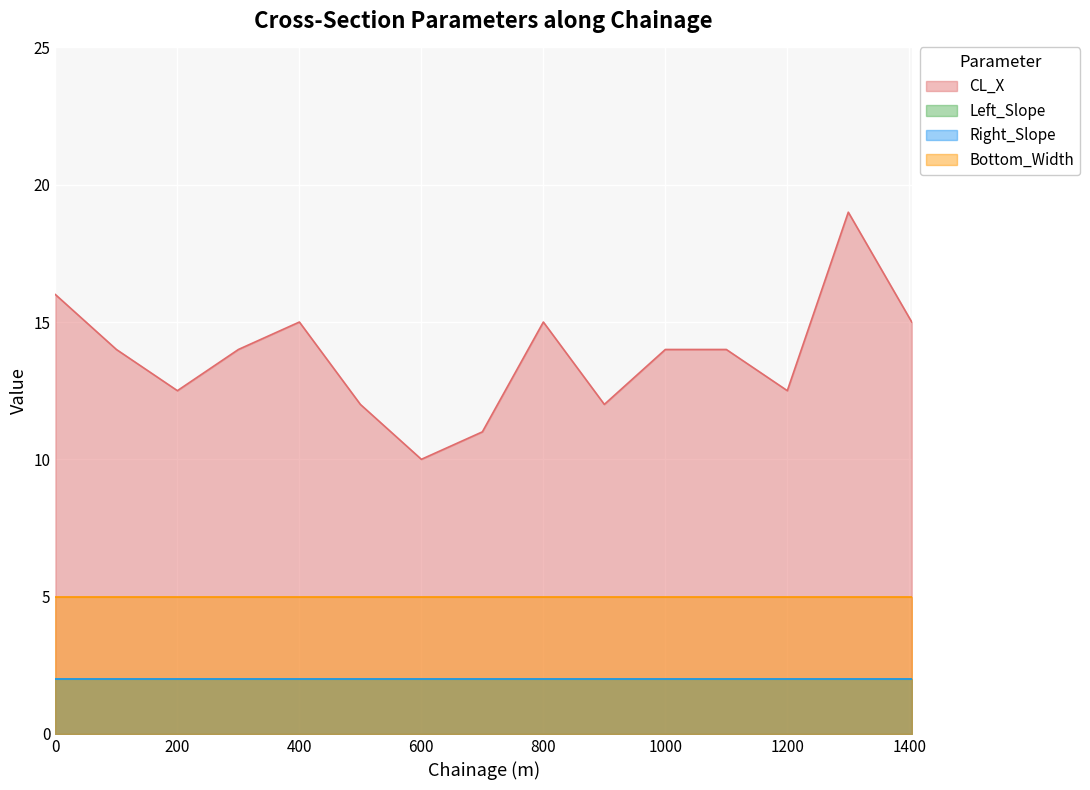

How many data points does each series have?

15